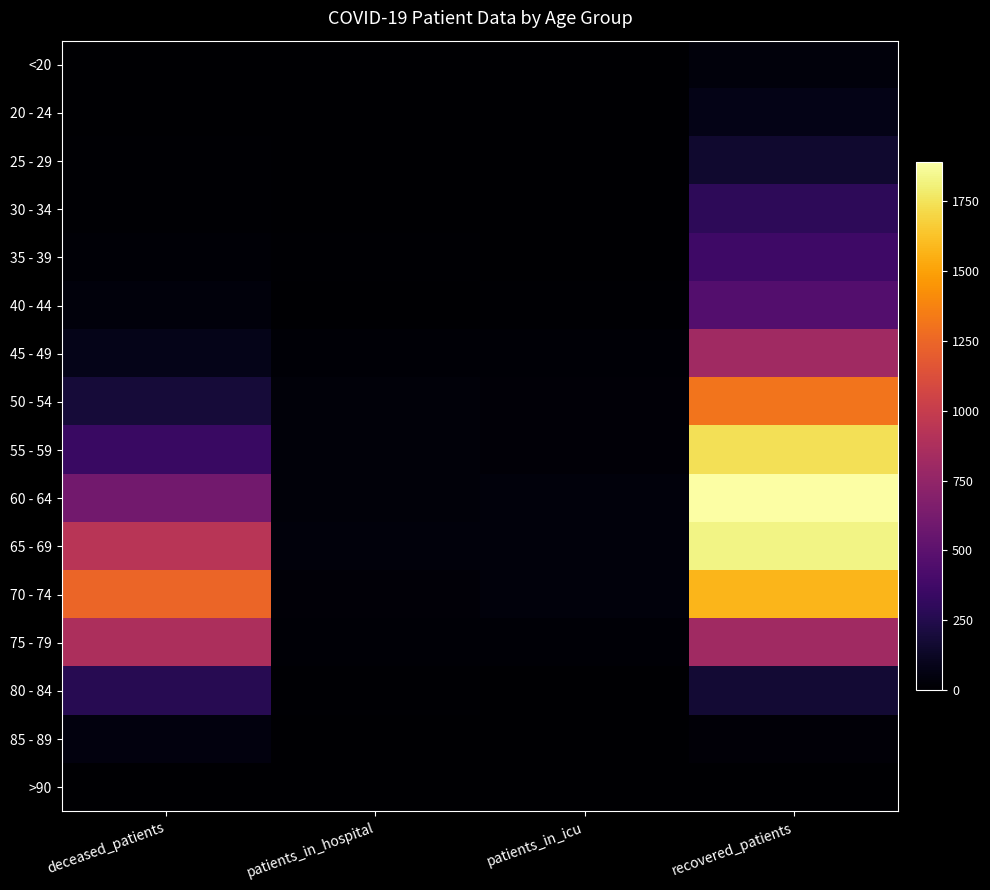

Which series has the largest range (max minus min)?

60 - 64